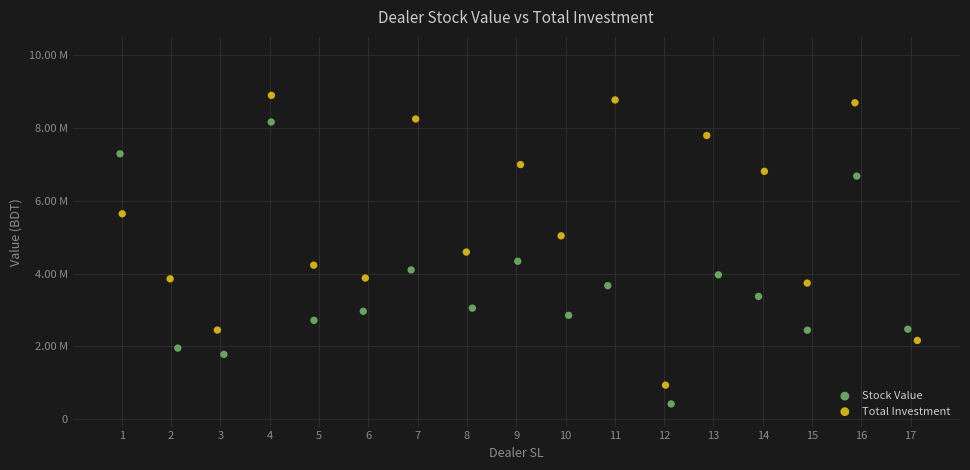

Which series has the widest spread of Y values?

Total Investment